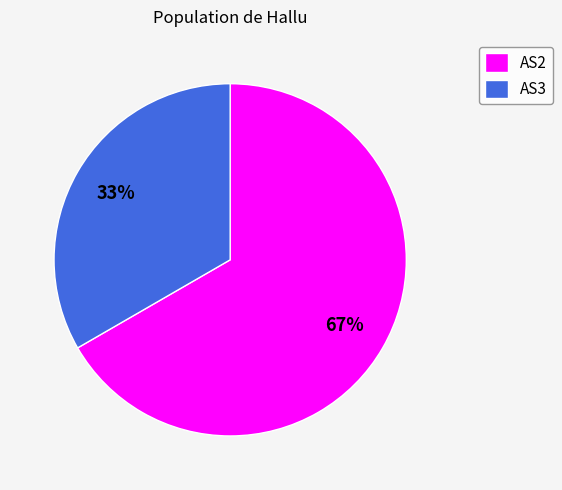

Is the sum of AS2 and AS3 greater than half?

Yes